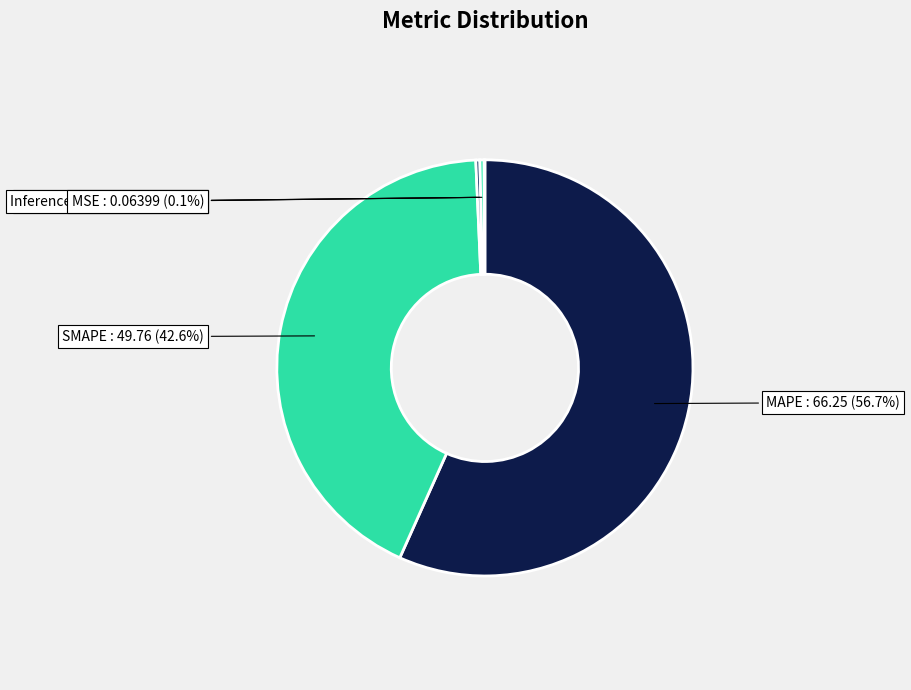

To the nearest percent, what portion does SMAPE represent?

43%